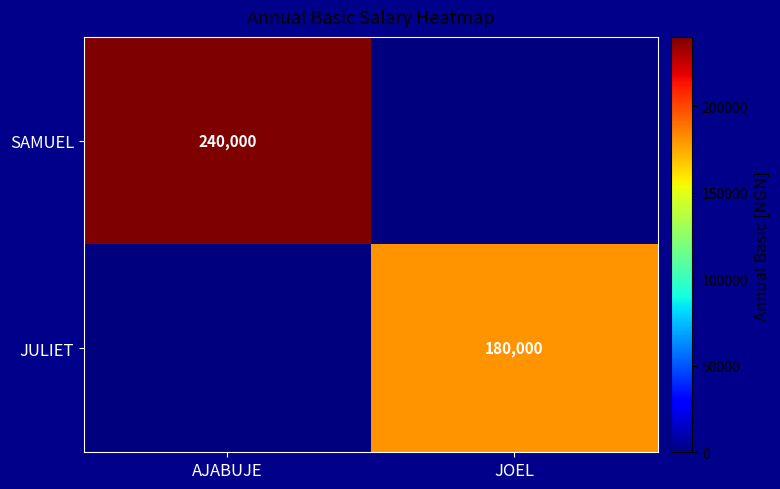

What is the total value across all series at AJABUJE?

240000